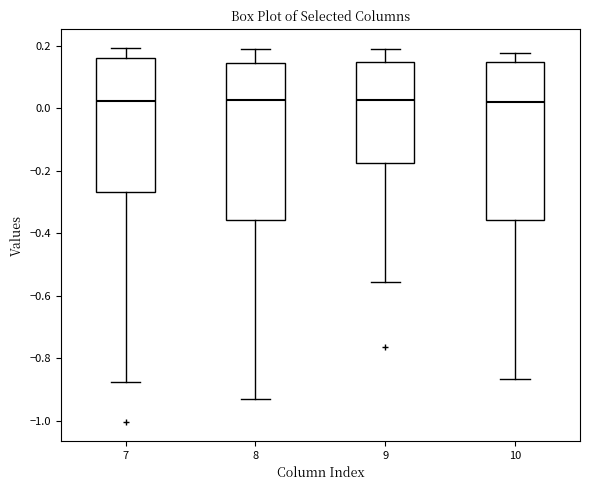

Where does the median line of the box at x = 9 sit on the y-axis? The values are not printed on the chart, so give them approximately, as read against the axis.

0.02